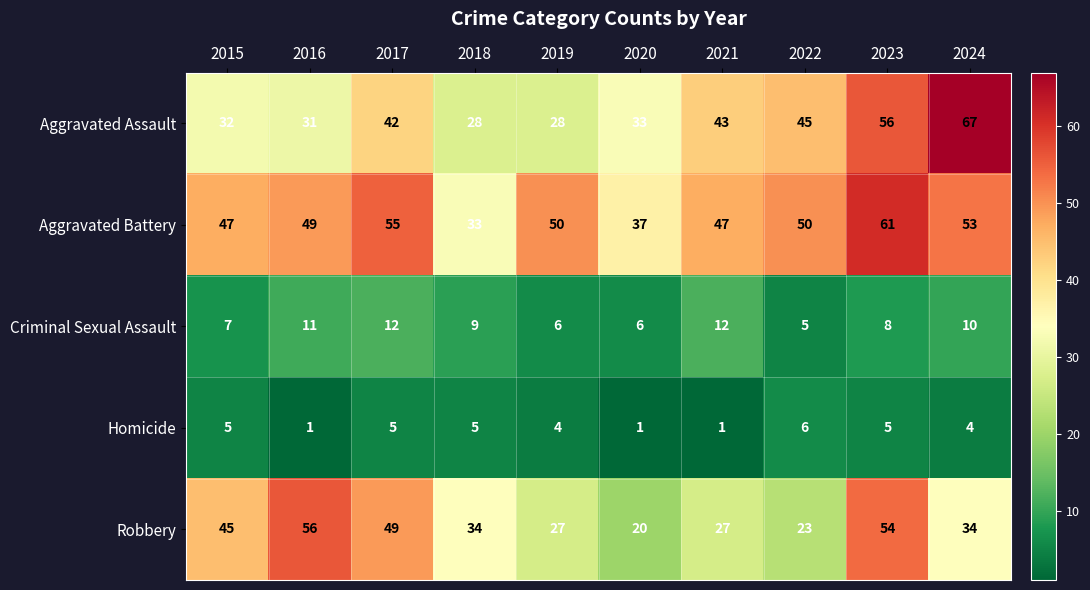

What is the sum of all Aggravated Battery values?

482